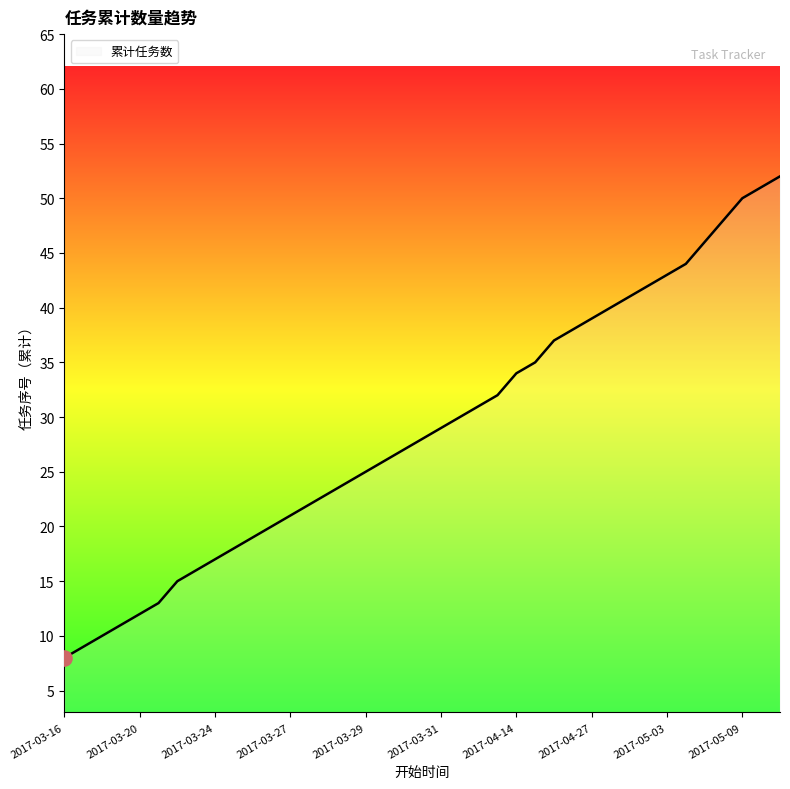

What is the smallest value displayed?

8